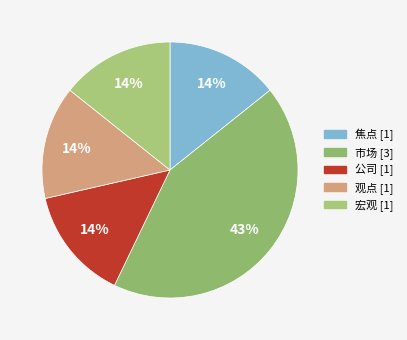

How many slices are in this pie chart?

5